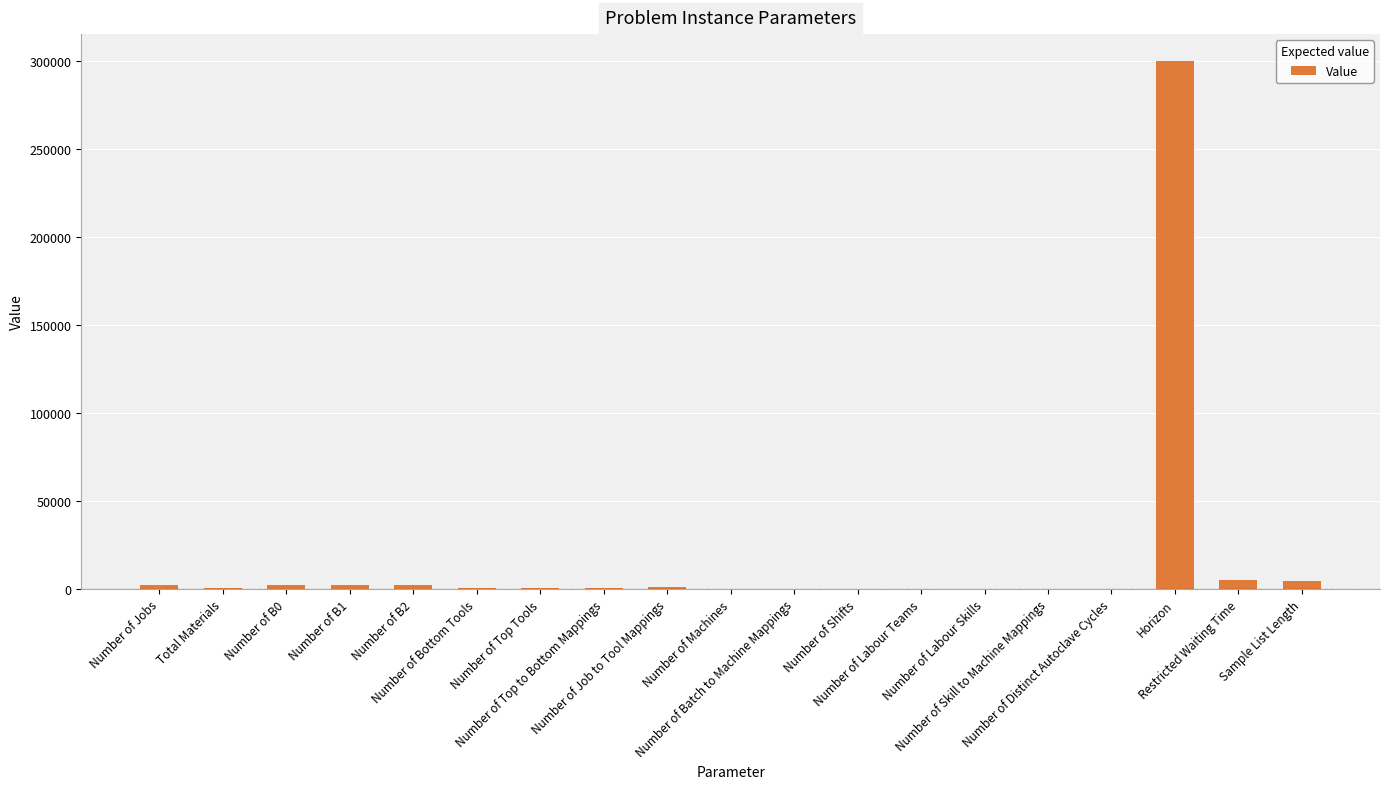

Approximately how many times larger is the value at Number of Machines compared to Number of Bottom Tools?

0.1